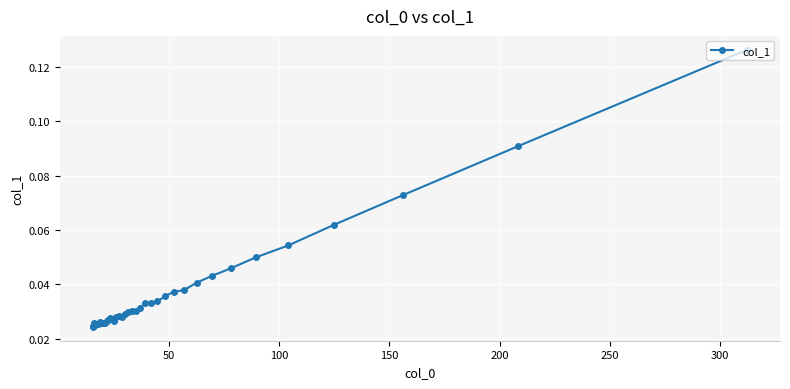

Count the values in the range 0 to 1.

40